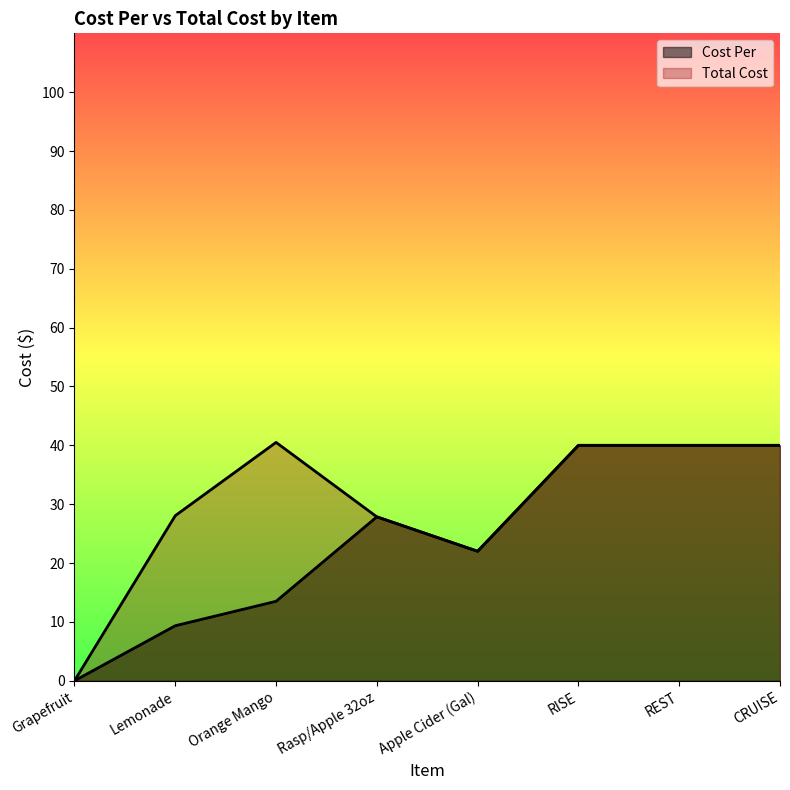

Where does the Total Cost series first go above 40?

Orange Mango